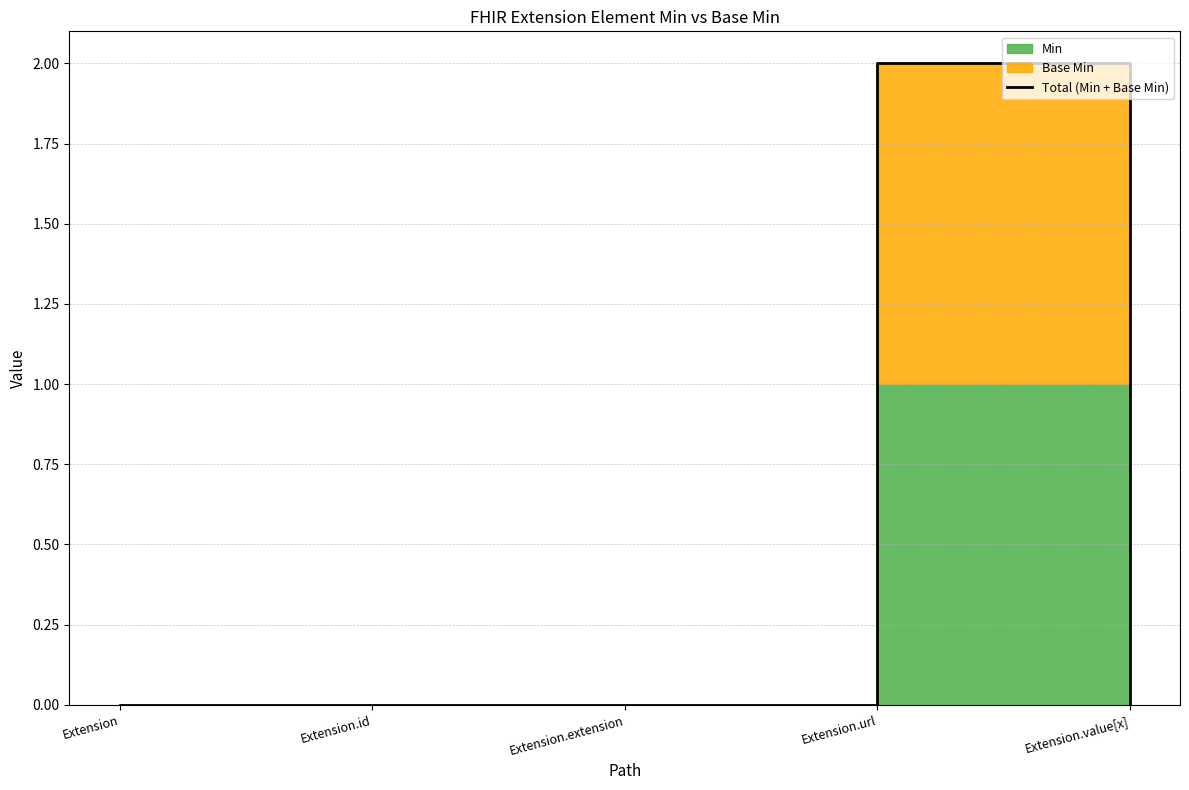

List the labels in order of value, largest first.

Extension.url, Extension, Extension.id, Extension.extension, Extension.value[x]